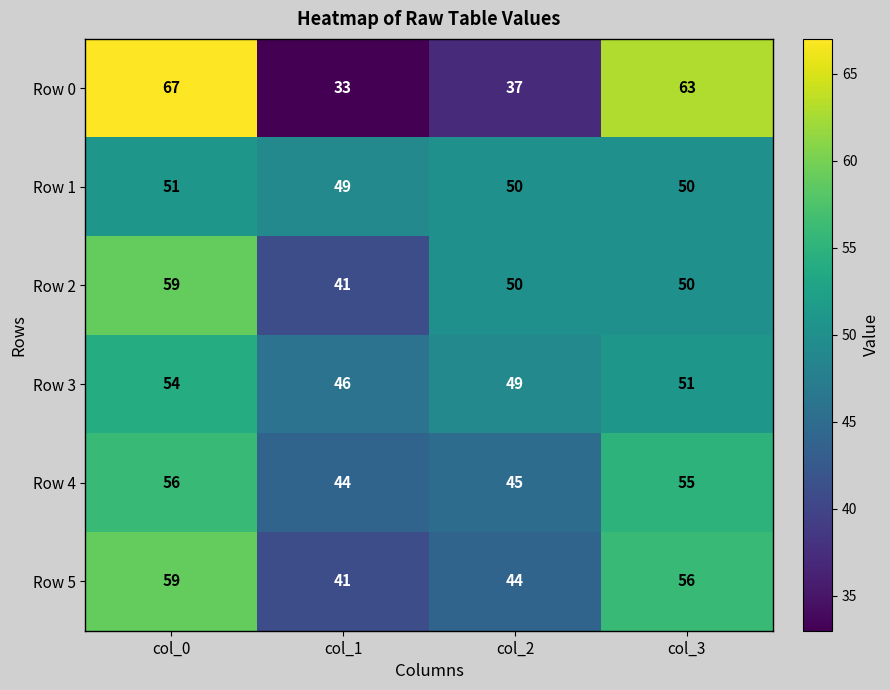

What is the total value across all series at col_3?

325